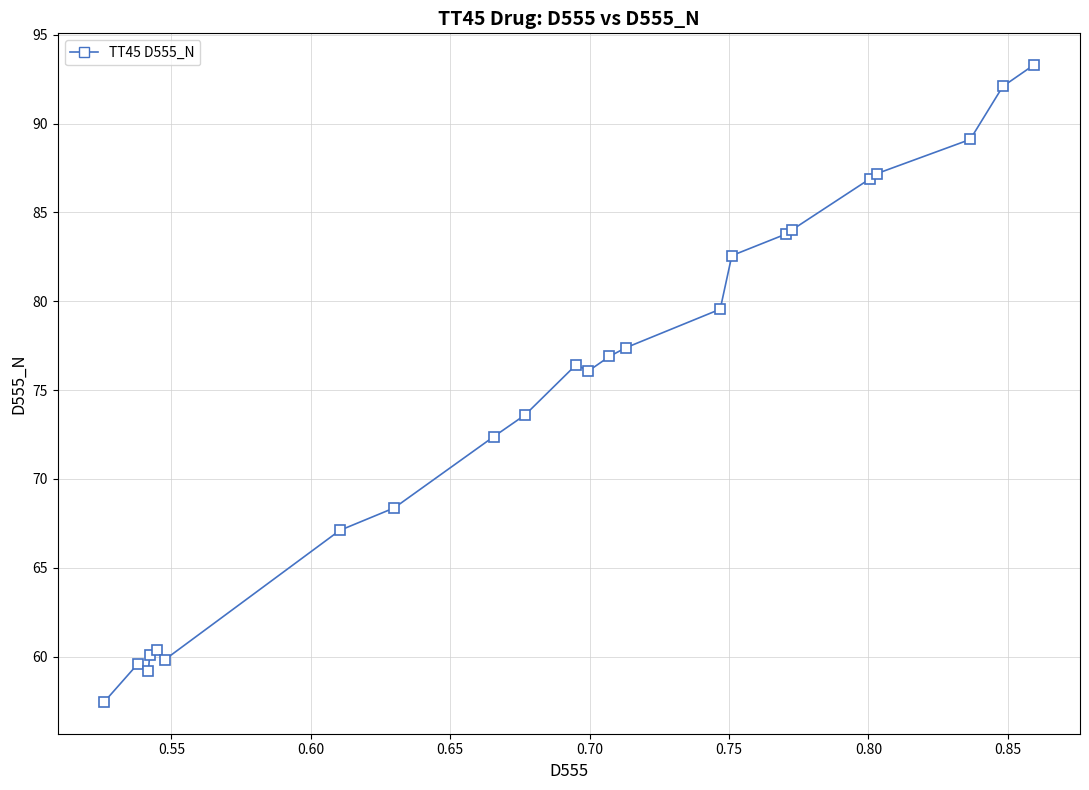

What is the difference between the maximum and minimum values?

35.8